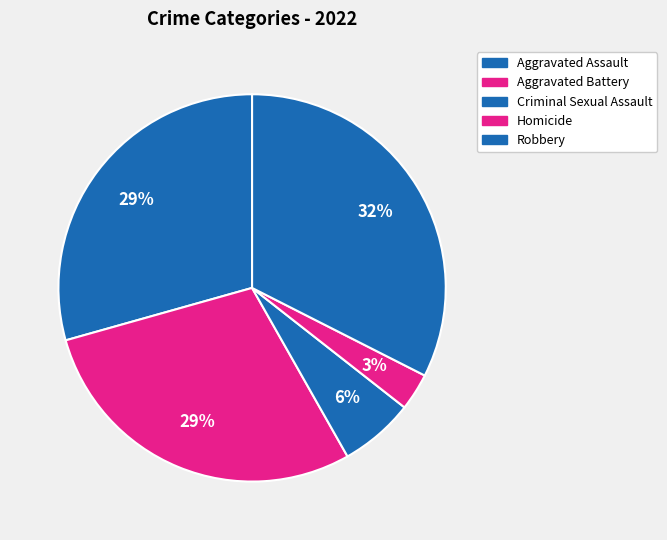

To the nearest percent, what is the average slice percentage?

20%